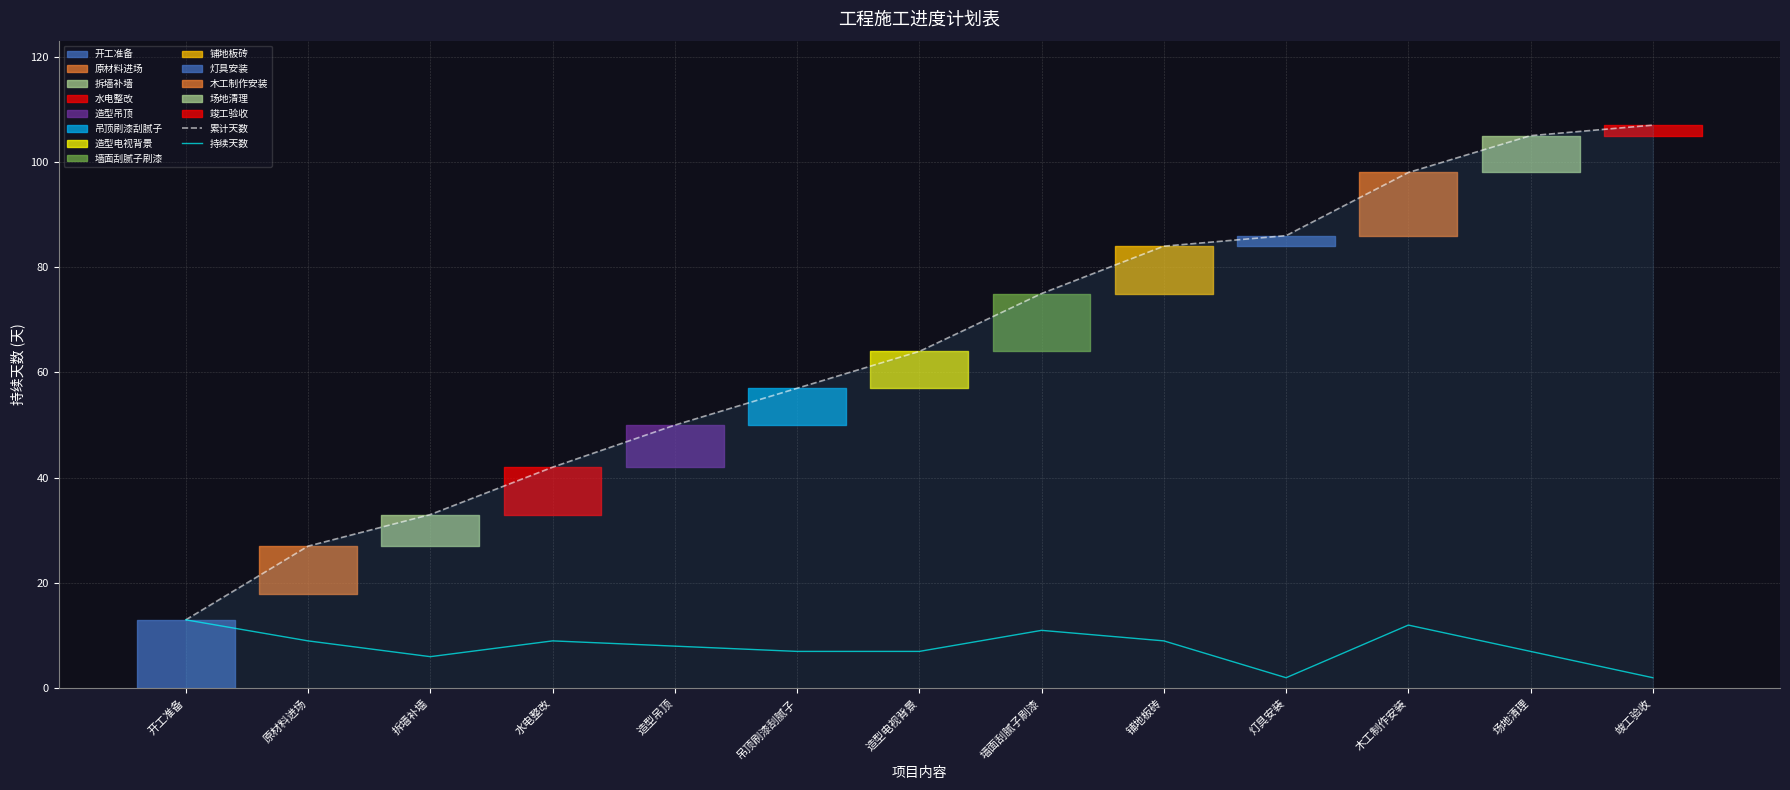

True or false: 持续天数 and 累计天数 cross at least once.

False